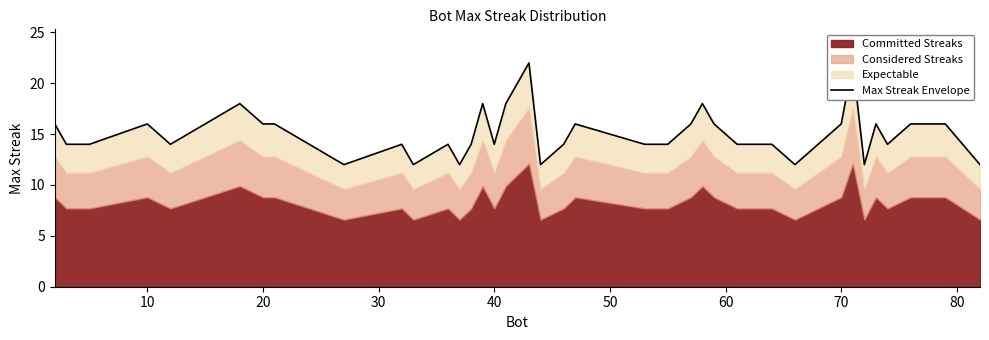

What is the value of the 22nd point from the left?

14